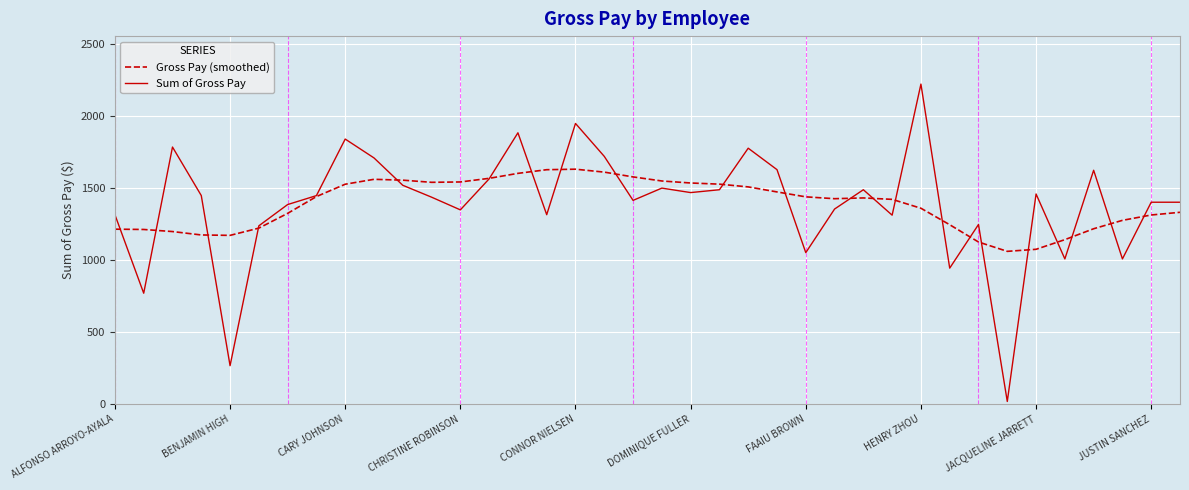

Is this an area chart (filled region under the line)?

No